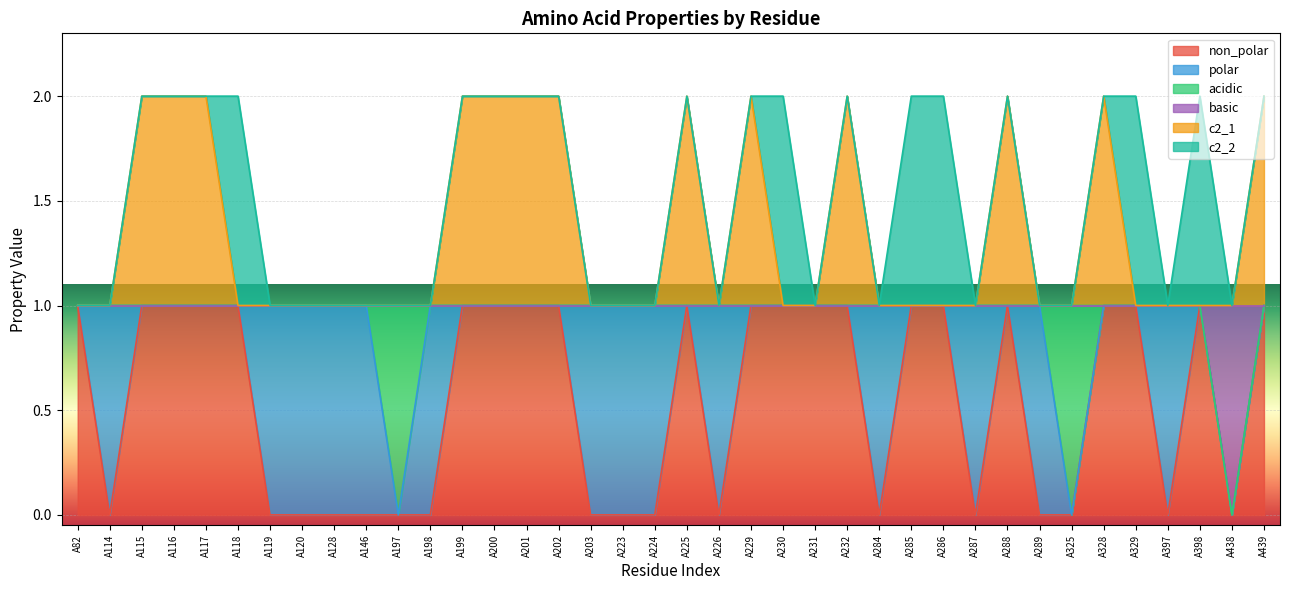

Does the chart display data point markers on the line(s)?

No